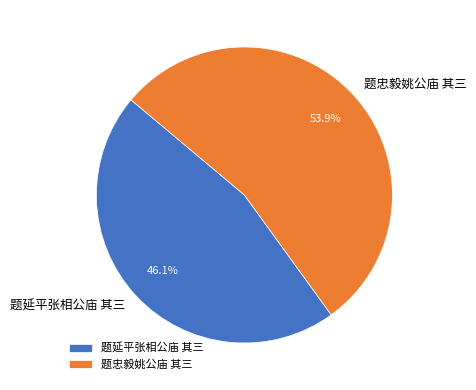

Do 题忠毅姚公庙 其三 and 题延平张相公庙 其三 together represent more than half of the pie?

Yes